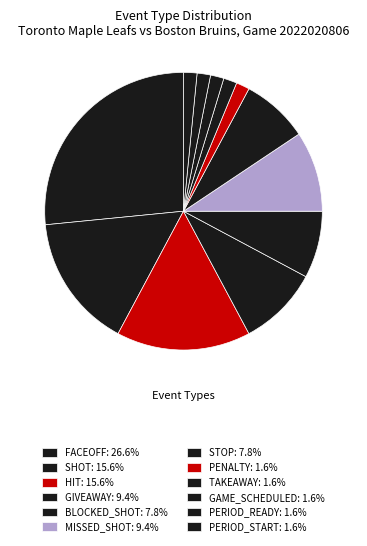

How many slices are in this pie chart?

12